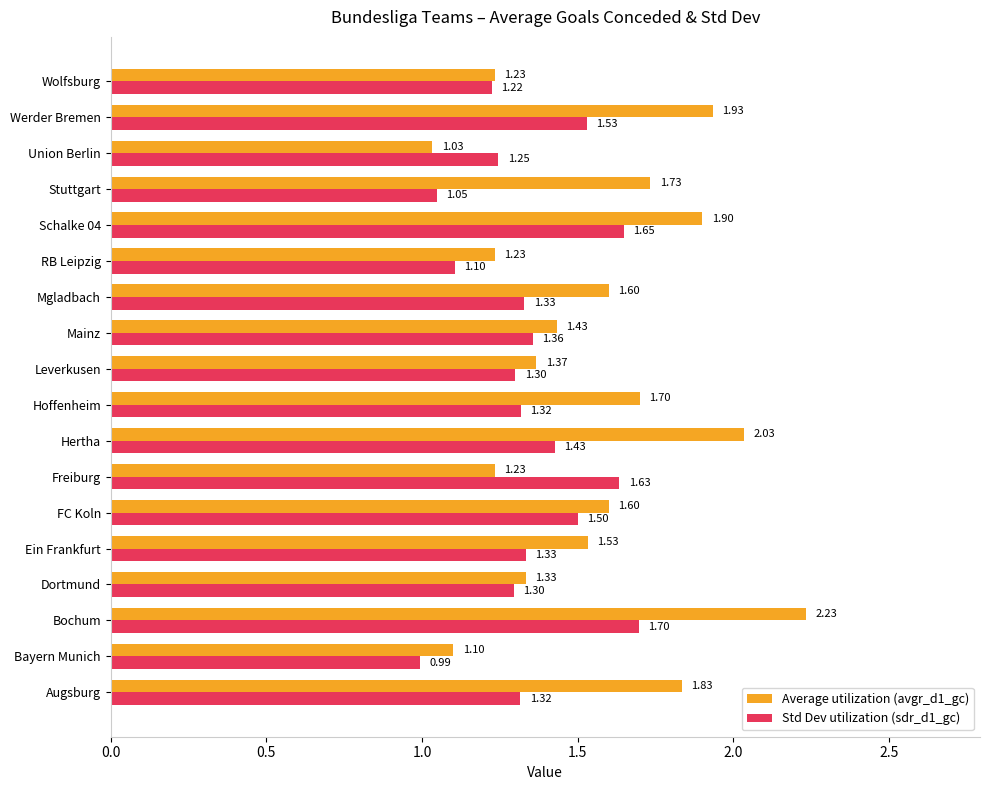

Which category has the lowest value in the Average utilization (avgr_d1_gc) series?

Union Berlin